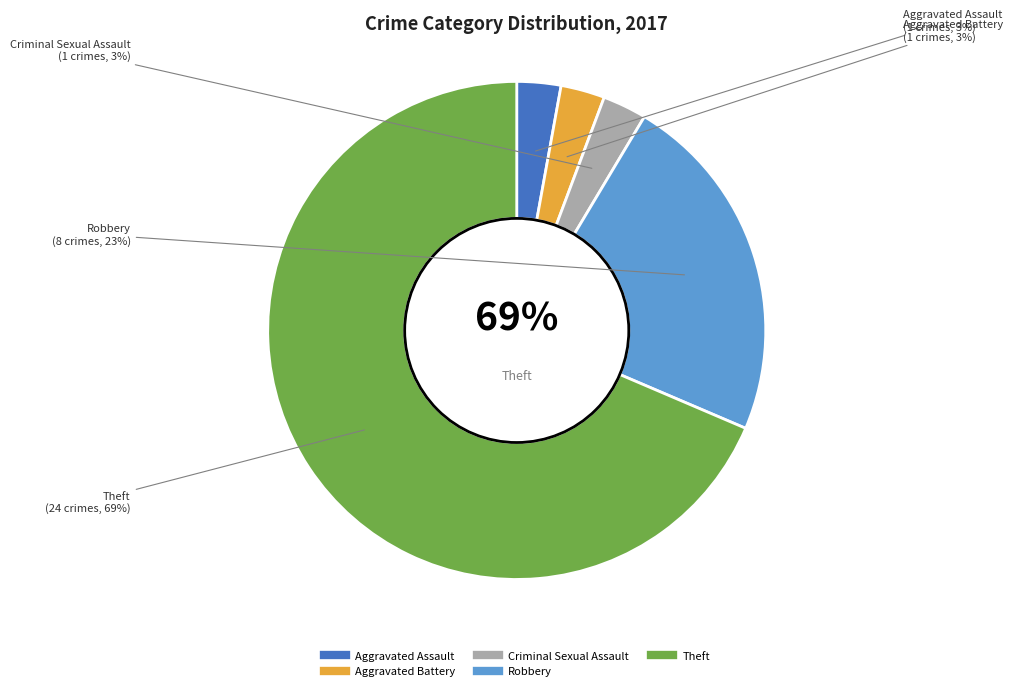

How many slices are in this pie chart?

5